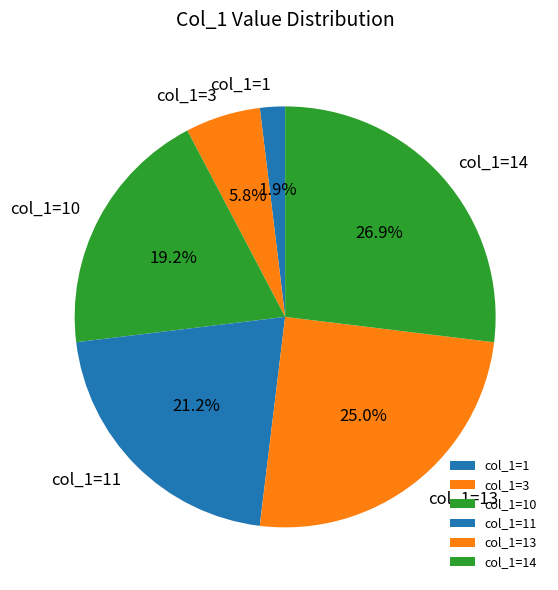

Combined, do col_1=3 and col_1=14 account for over 50%?

No